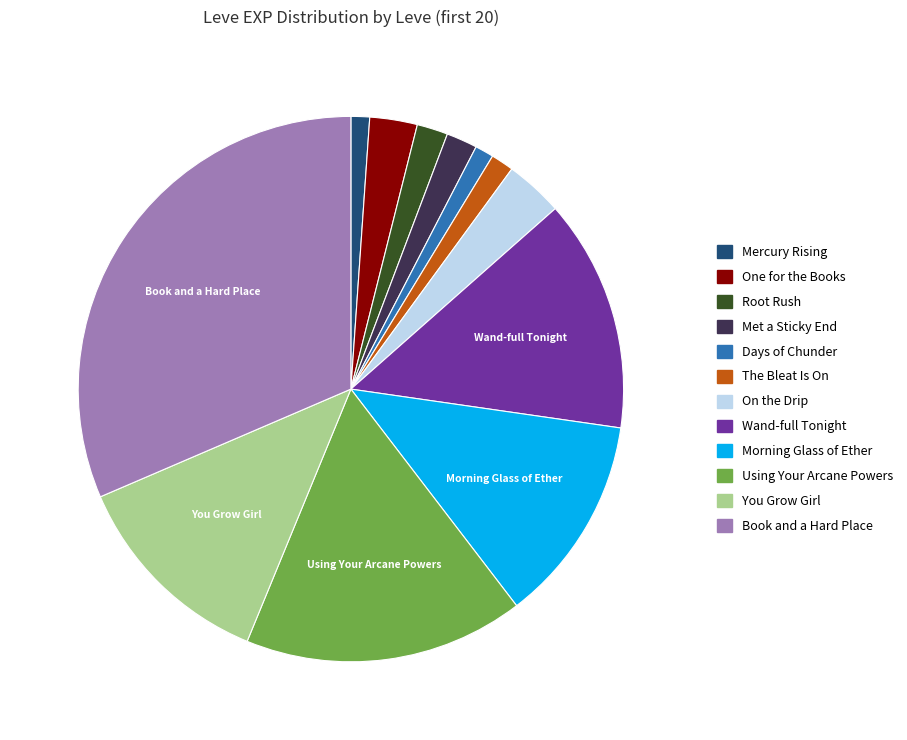

The On the Drip slice represents 3% of the pie. True or false?

True